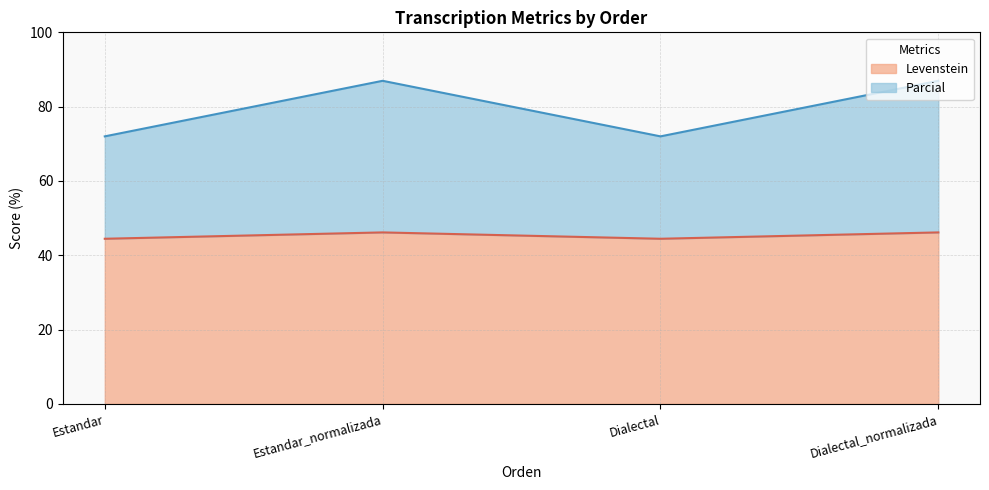

What position from the right is Estandar?

4